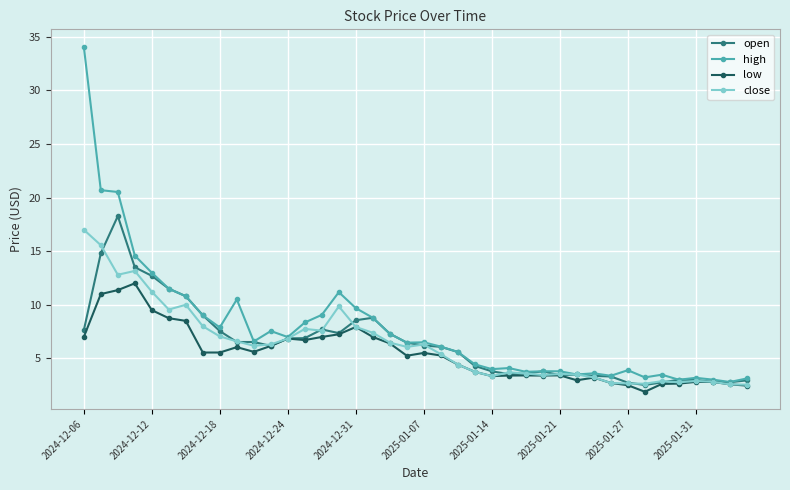

What is the value of the close point at the 21st from the left?

6.3